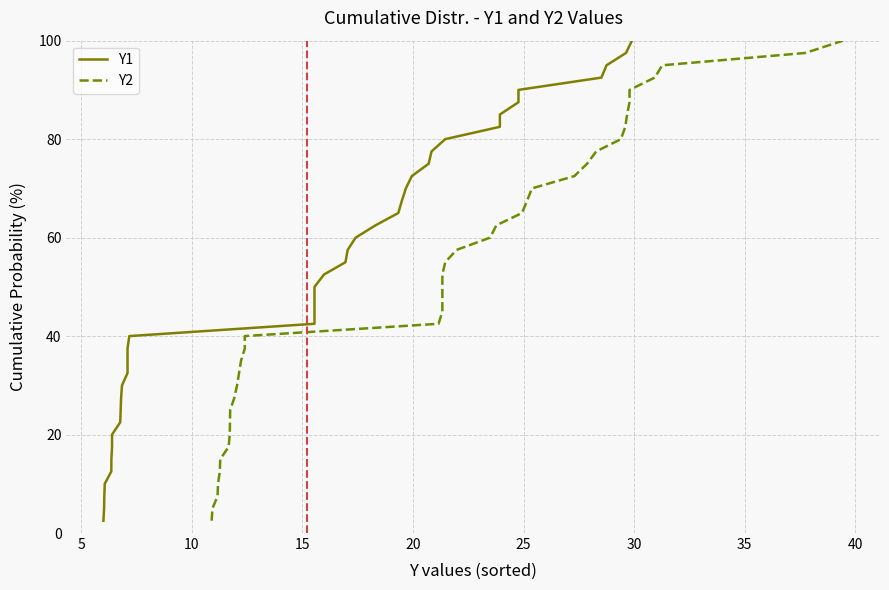

How many lines are shown in the chart?

2